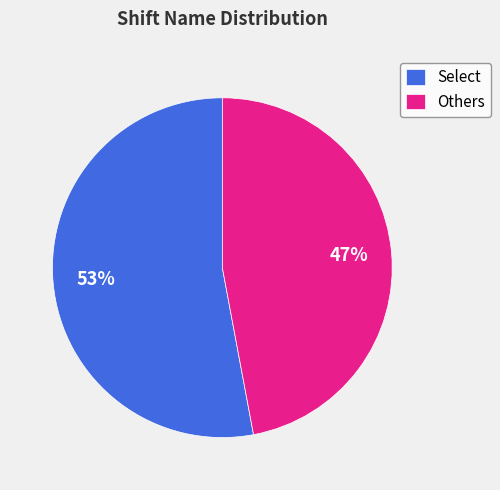

What is the largest slice in the pie chart?

Select